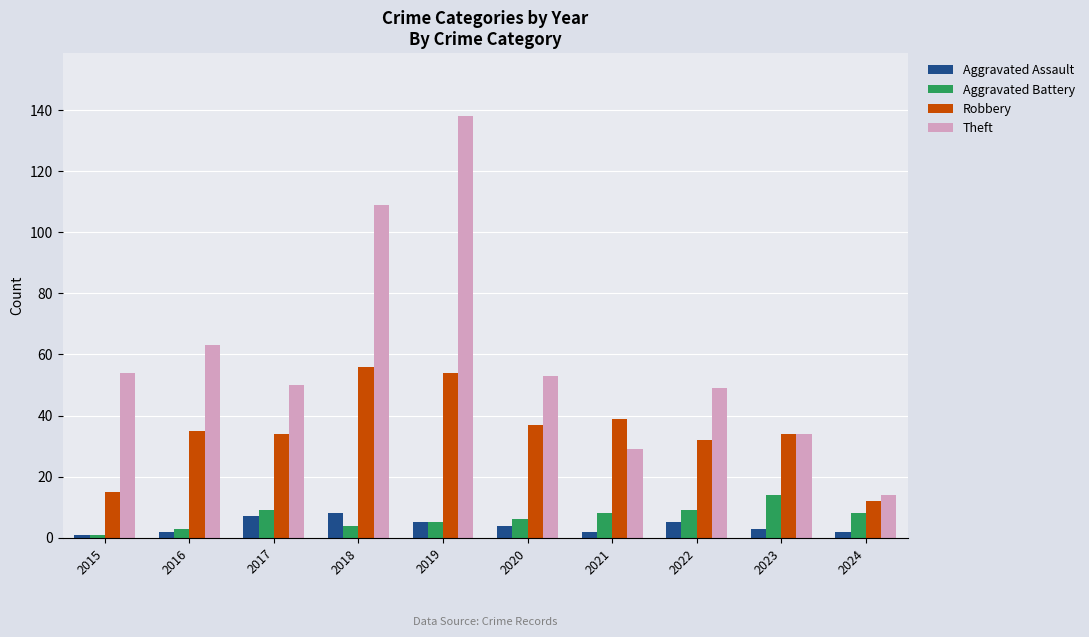

What is the difference between the maximum and minimum values in the Aggravated Battery series?

13